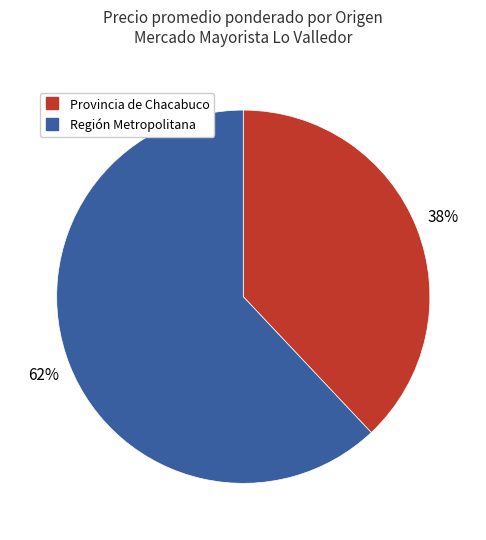

To the nearest percent, what is the average slice percentage?

50%